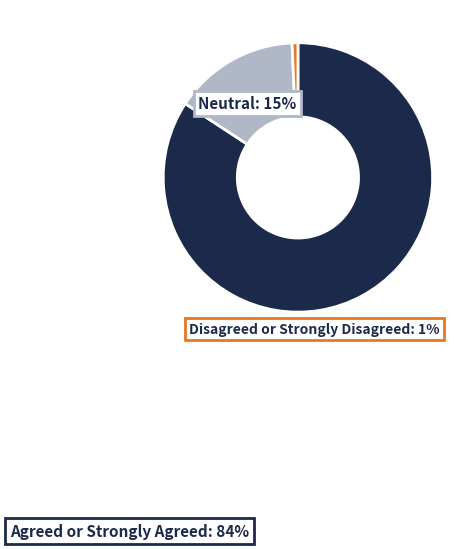

How many slices are in this pie chart?

3